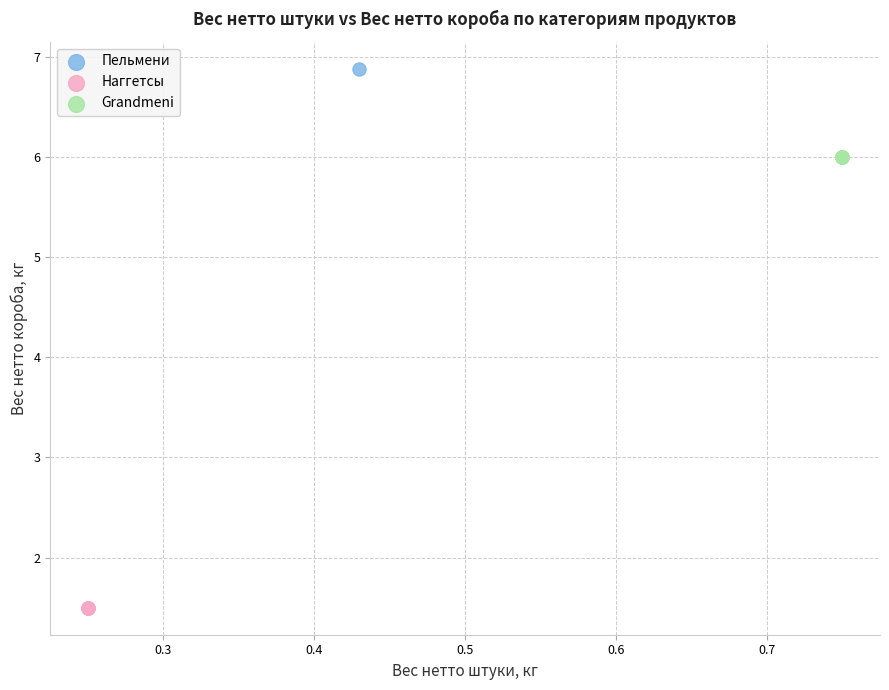

What are all the series names shown in the legend?

Пельмени, Наггетсы, Grandmeni